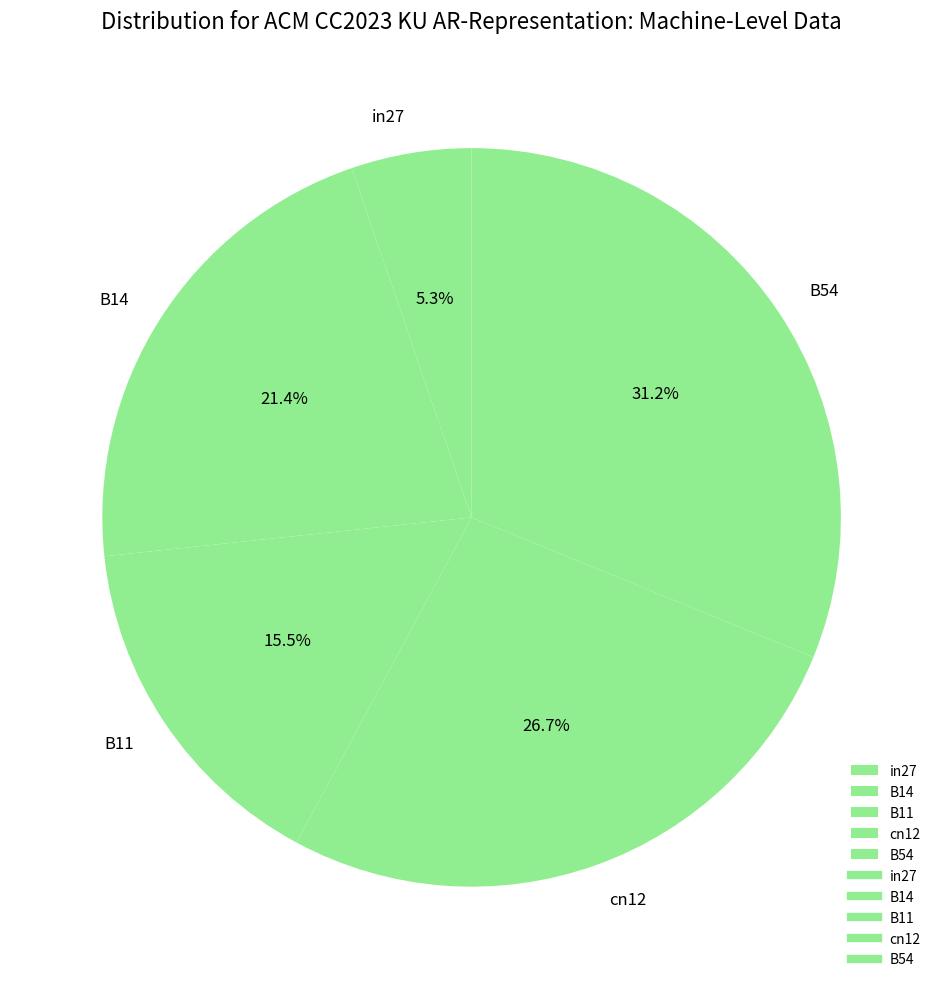

Count the number of slices in the pie.

5